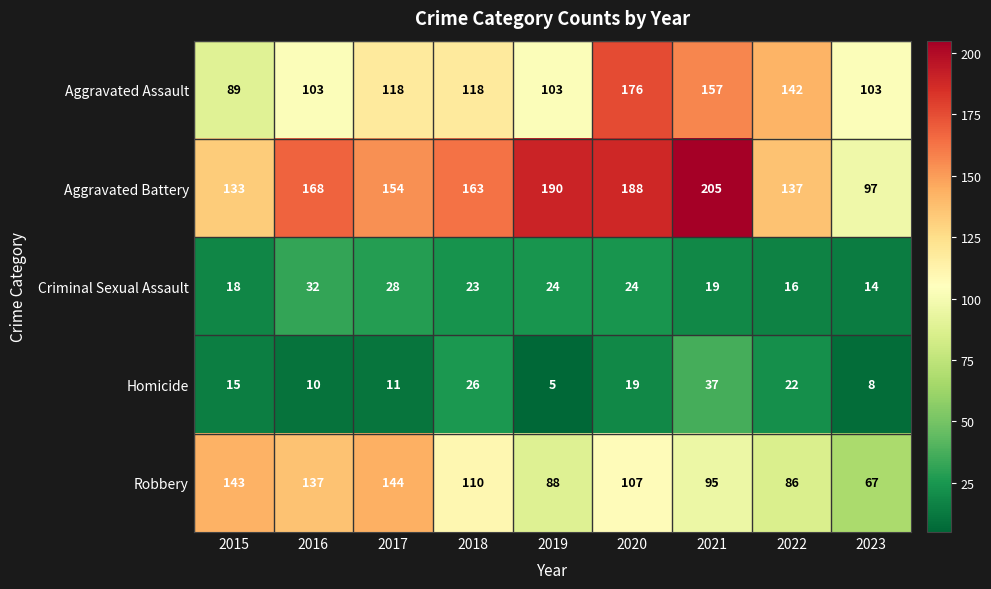

Is the value of Homicide at 2022 greater than the value of Criminal Sexual Assault at 2018?

No